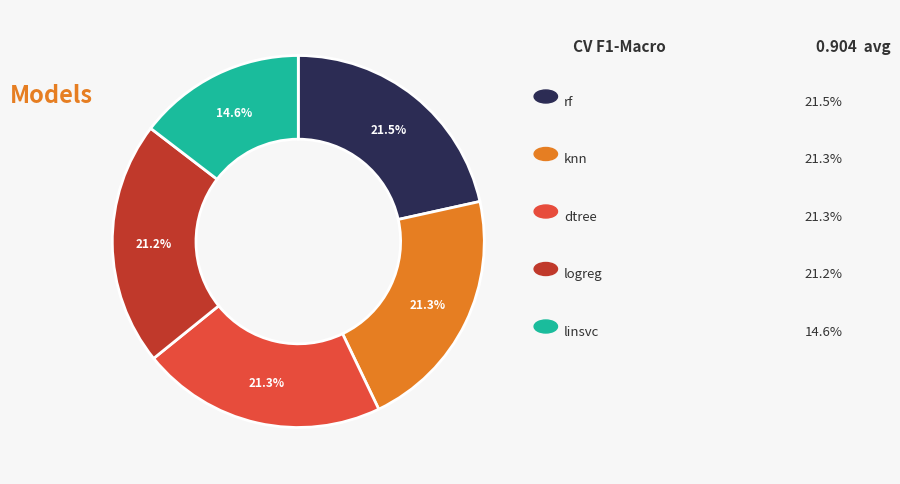

Is there a majority slice in this chart?

No